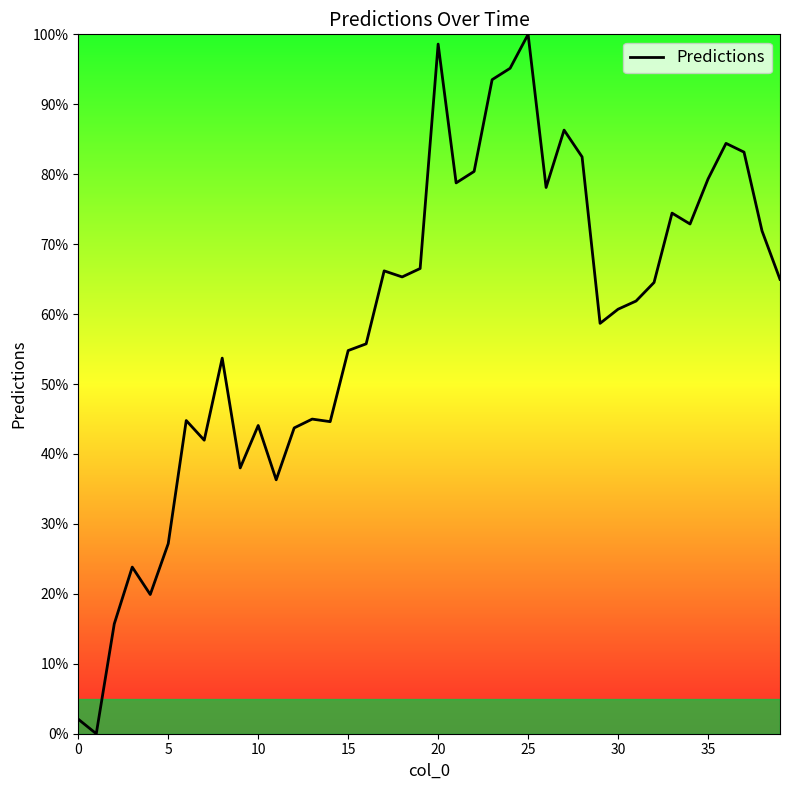

What is the difference between the maximum and minimum values?

100.0